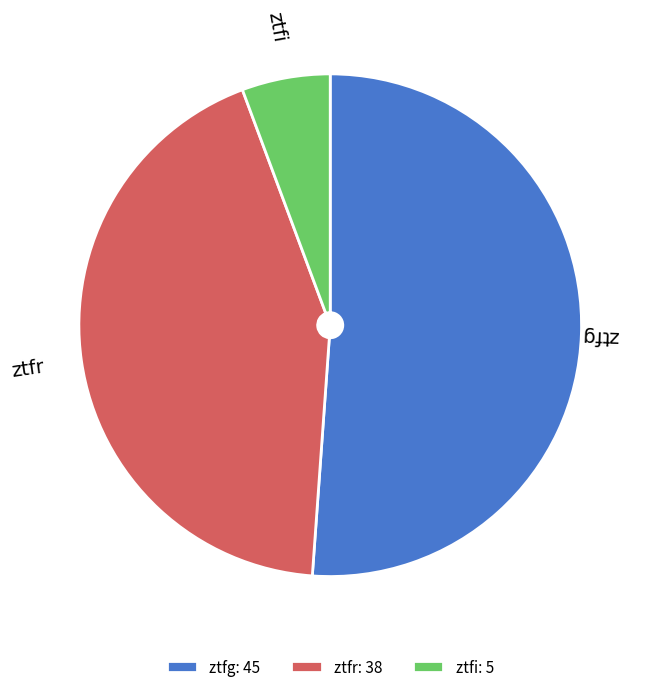

Is the sum of ztfr and ztfg greater than half?

Yes